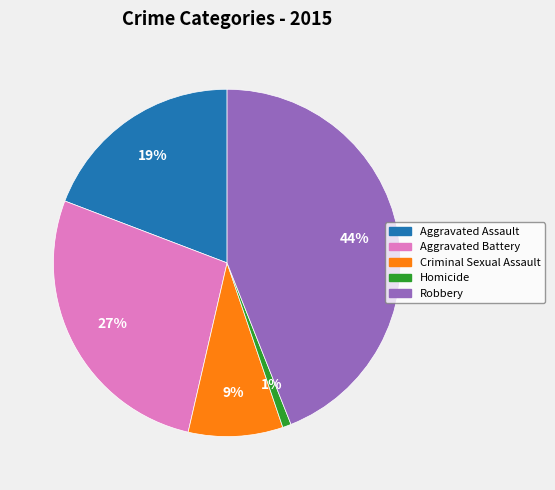

Is there any slice that represents more than half of the pie?

No